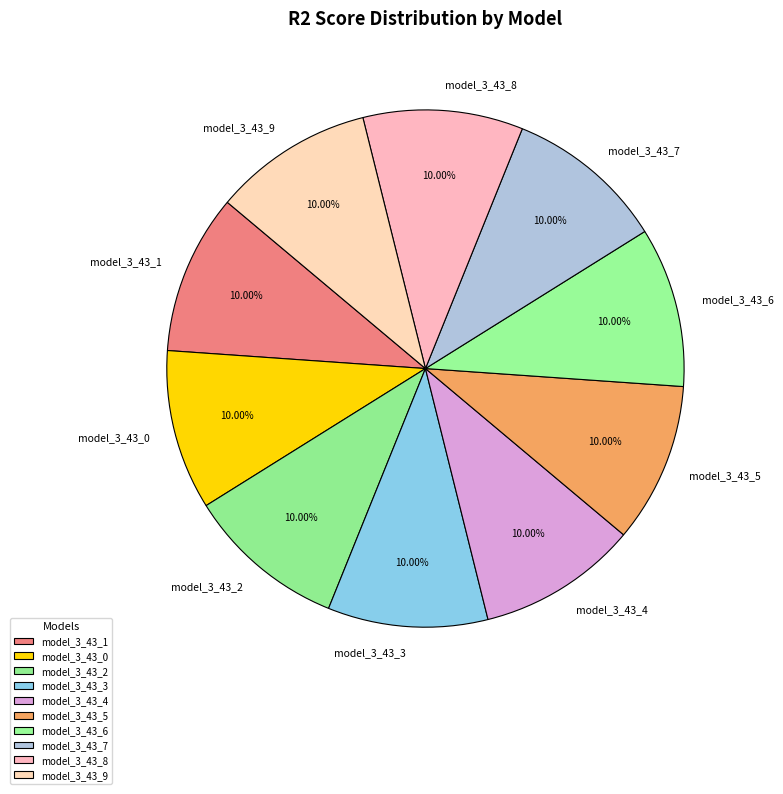

Is there a majority slice in this chart?

No